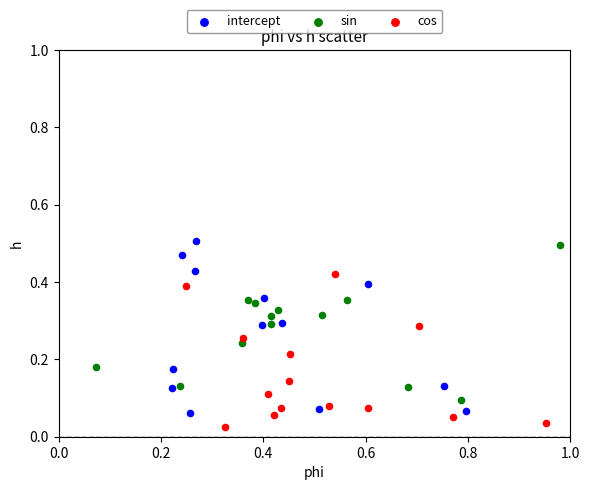

Which series has the widest spread of Y values?

intercept